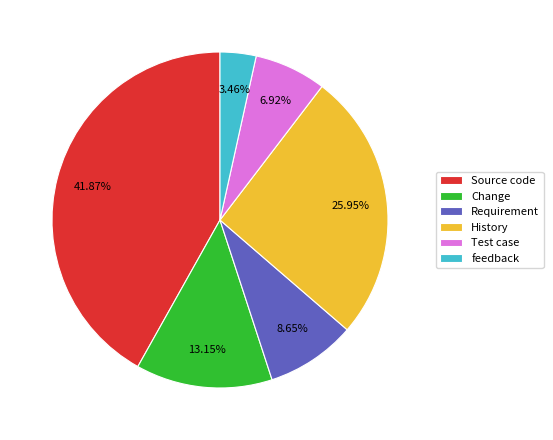

What percentage is NOT represented by Source code?

58.1%